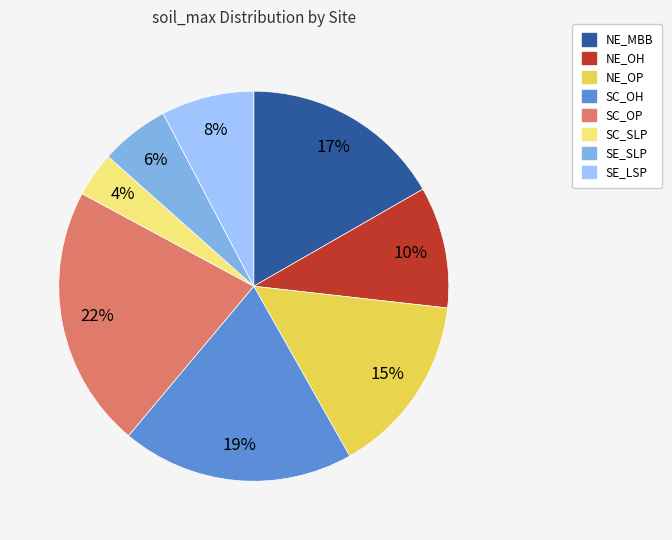

Which has a higher value, SE_SLP or NE_OH?

NE_OH